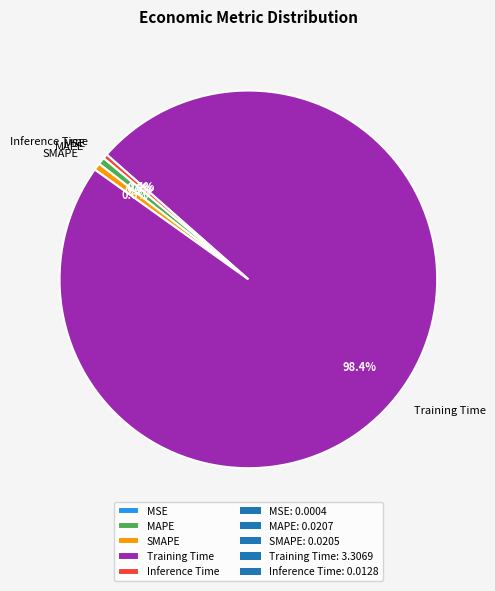

To the nearest percent, what percentage of the pie is SMAPE?

1%